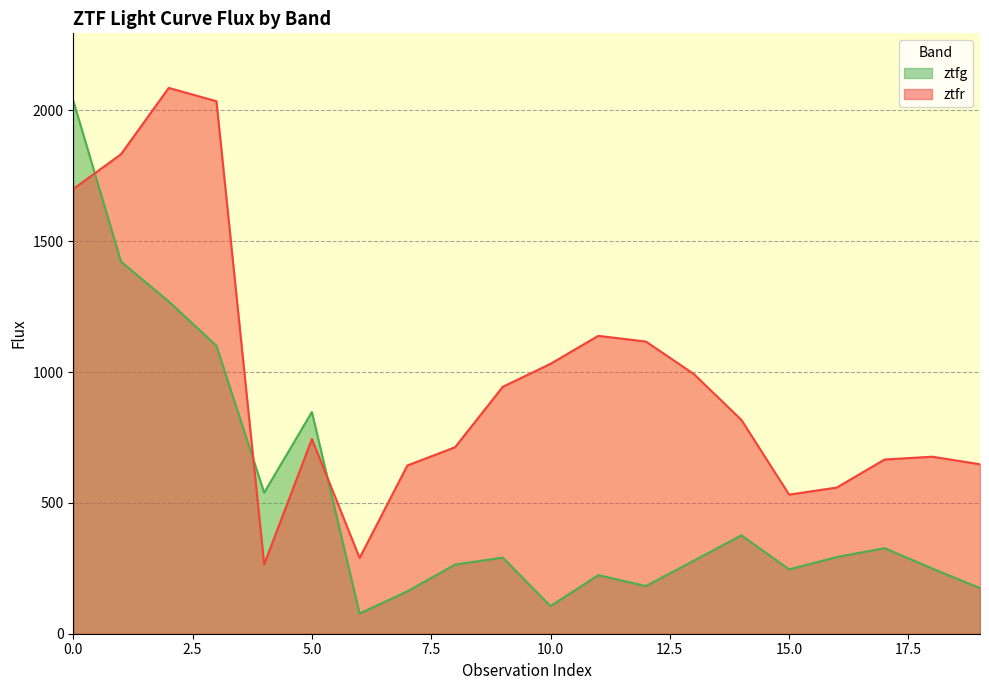

What is the approximate value of ztfg at 13?

278.9